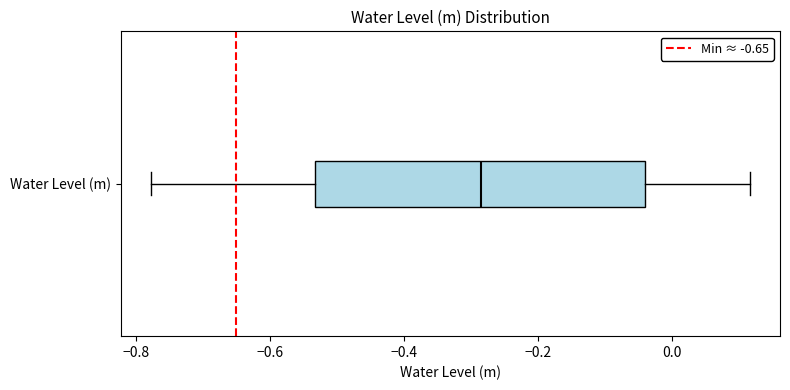

Where is the right edge of the box for Water Level (m) on the x-axis? The values are not printed on the chart, so give them approximately, as read against the axis.

-0.04